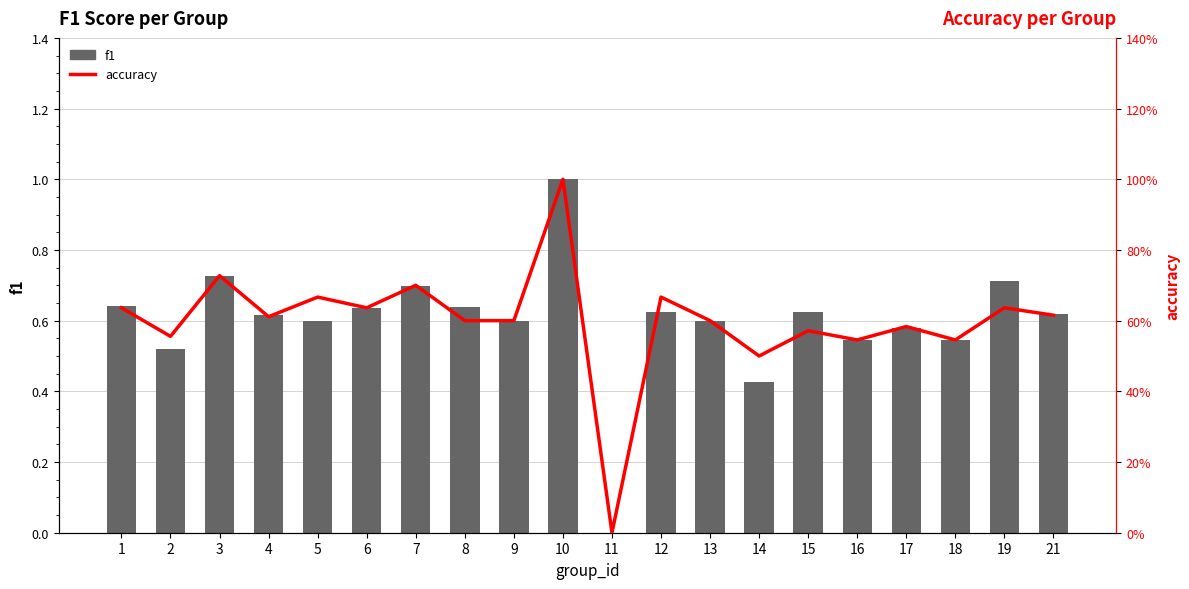

Where is f1 nearest to the value 0?

11